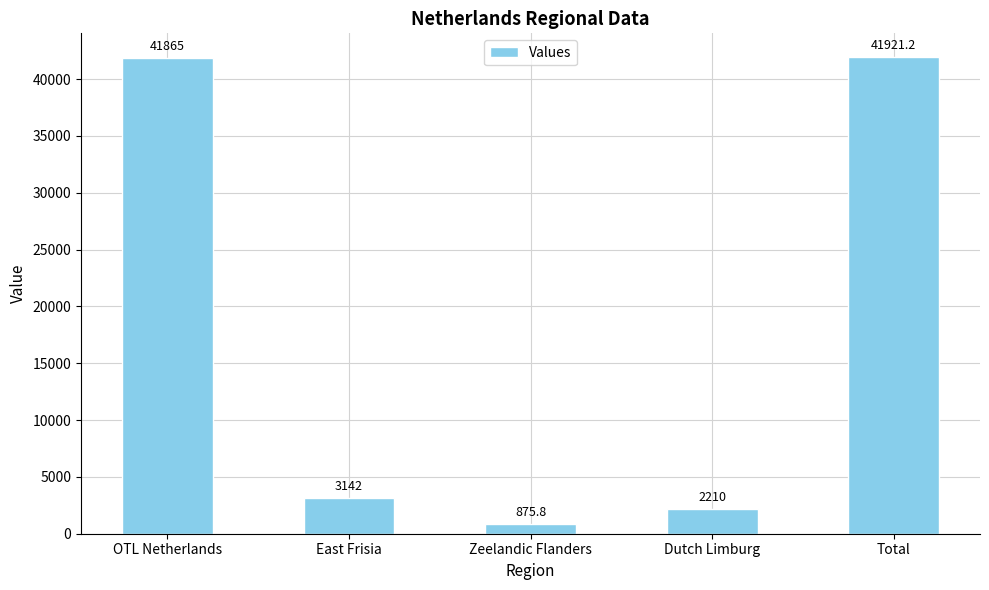

What position from the right is Total?

1